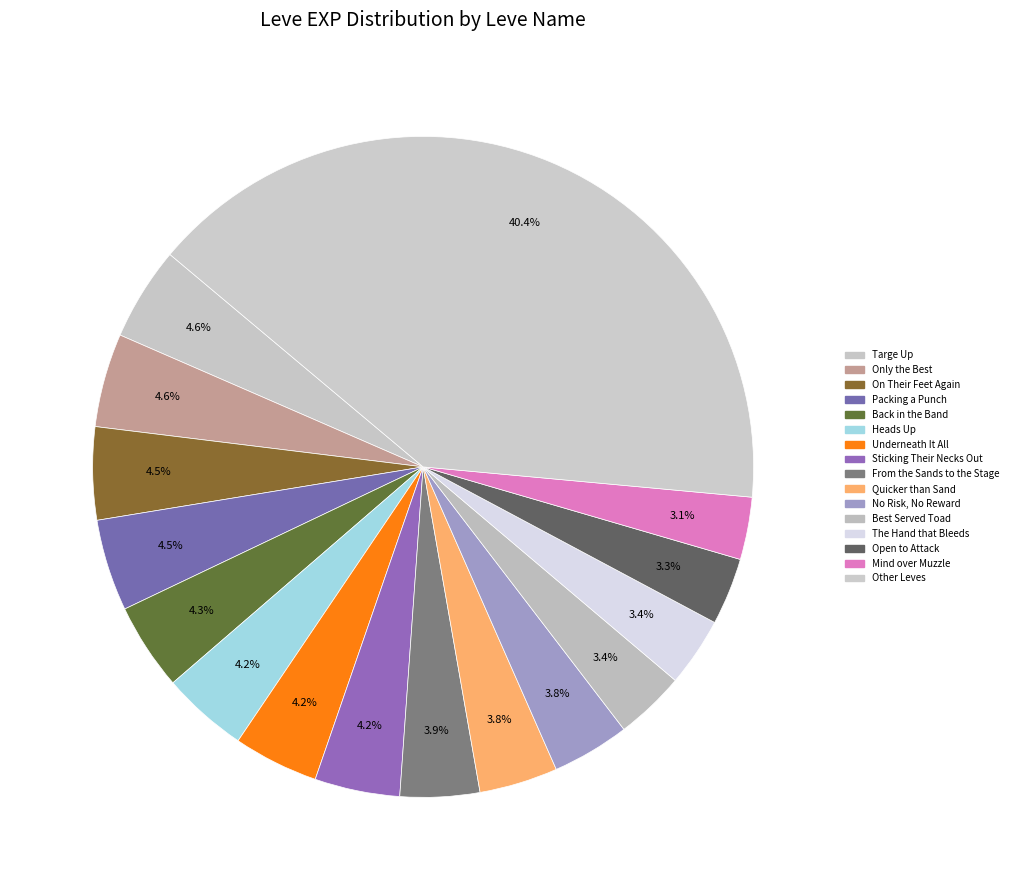

How many slices are in this pie chart?

16